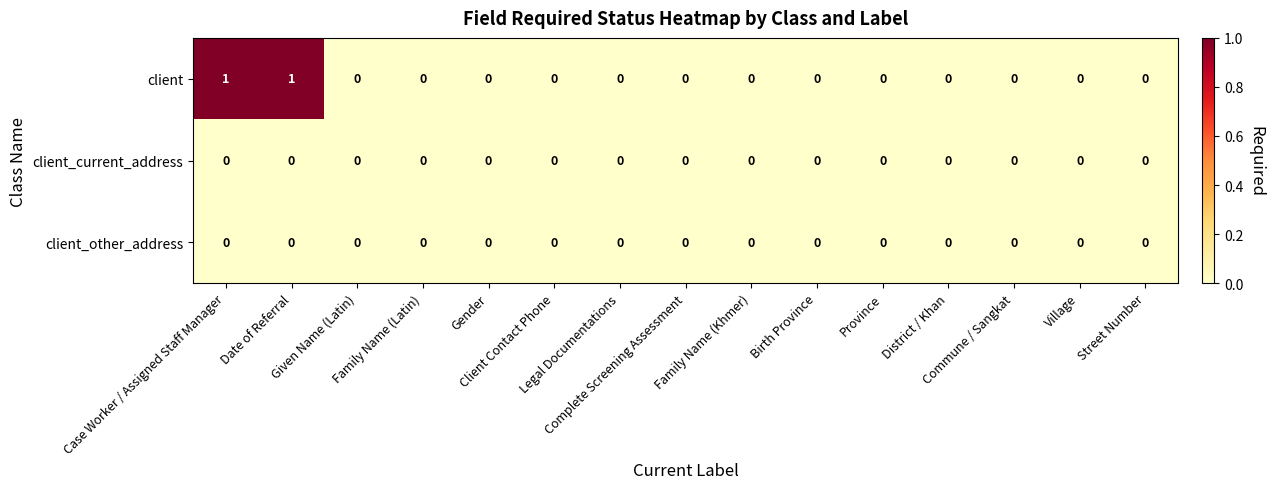

What is the maximum value shown in the chart?

1